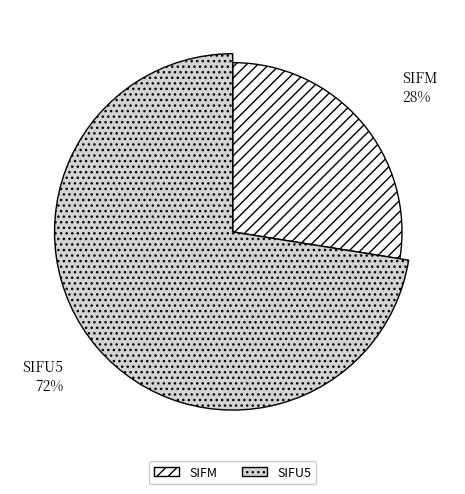

To the nearest percent, what percentage of the pie is SIFM?

28%